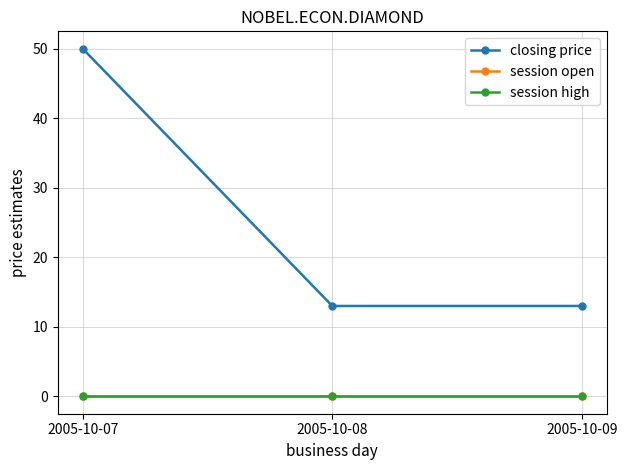

List the labels in order of session open value, largest first.

2005-10-07, 2005-10-08, 2005-10-09